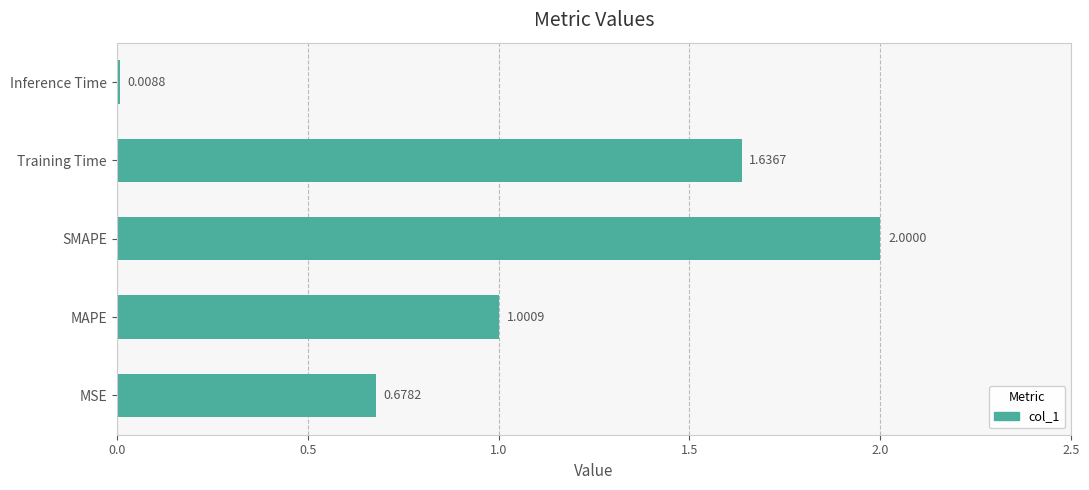

Which category has the lowest value across all series?

Inference Time